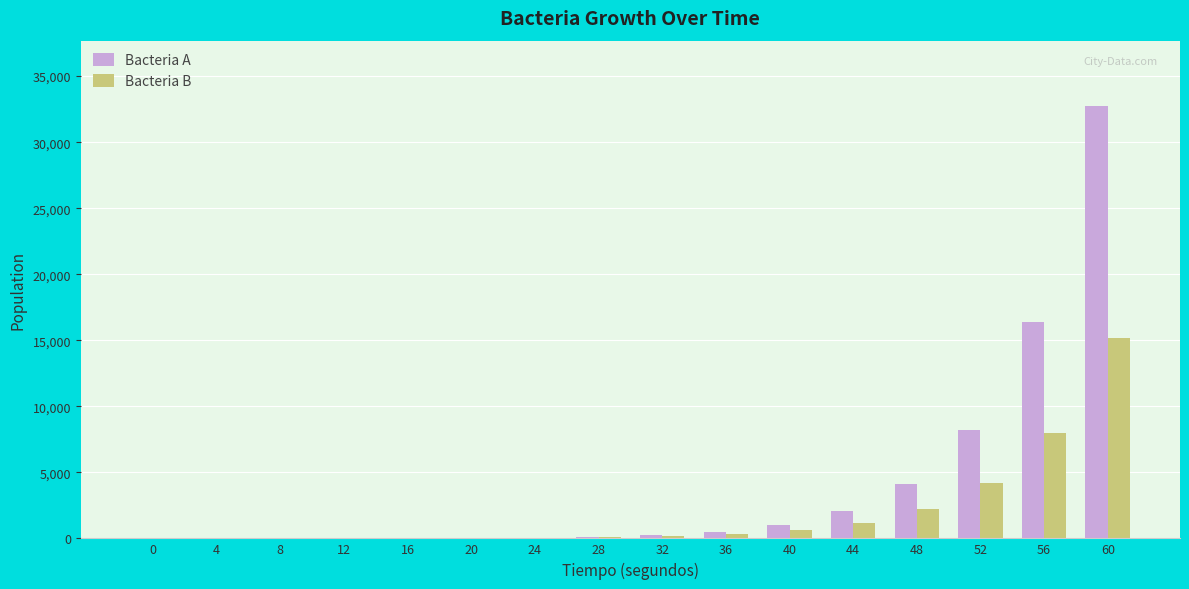

Where is Bacteria A nearest to the value 16384?

56